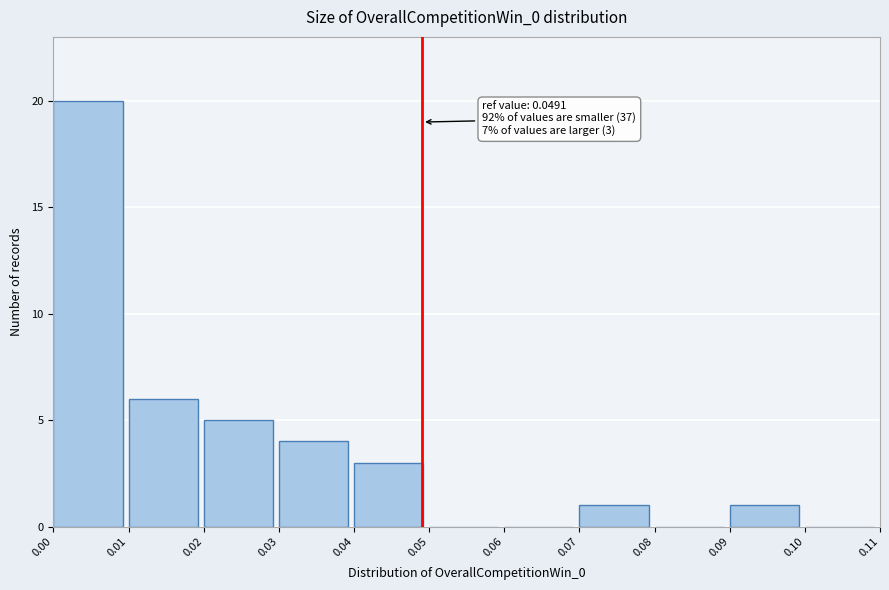

Over which range of the x-axis is the bar tallest?

0.00 to 0.01